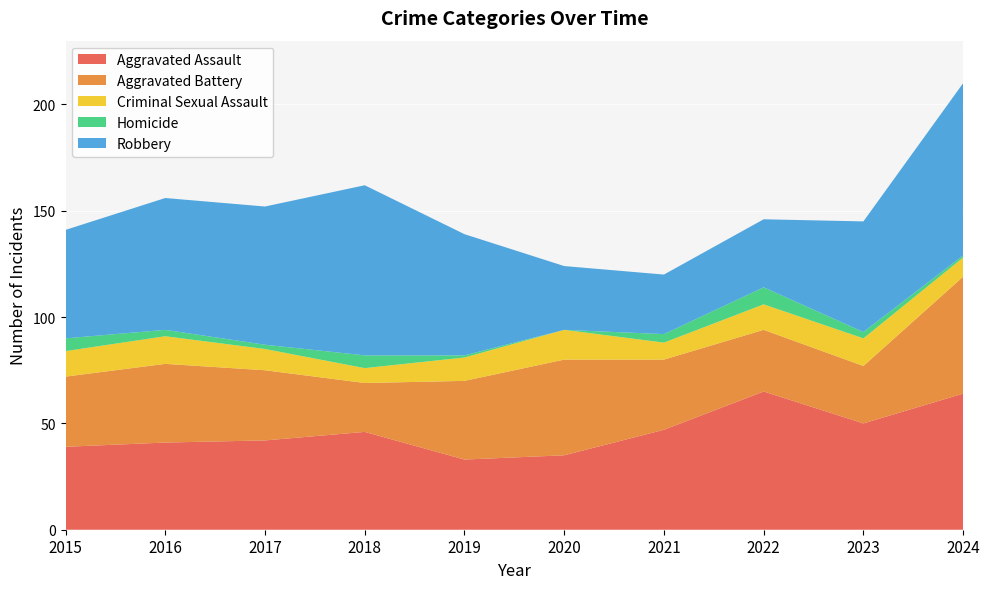

Reading right to left, transcribe all the data shown in this chart.

Aggravated Assault: 64	50	65	47	35	33	46	42	41	39
Aggravated Battery: 55	27	29	33	45	37	23	33	37	33
Criminal Sexual Assault: 9	13	12	8	14	11	7	10	13	12
Homicide: 1	3	8	4	0	1	6	2	3	6
Robbery: 81	52	32	28	30	57	80	65	62	51